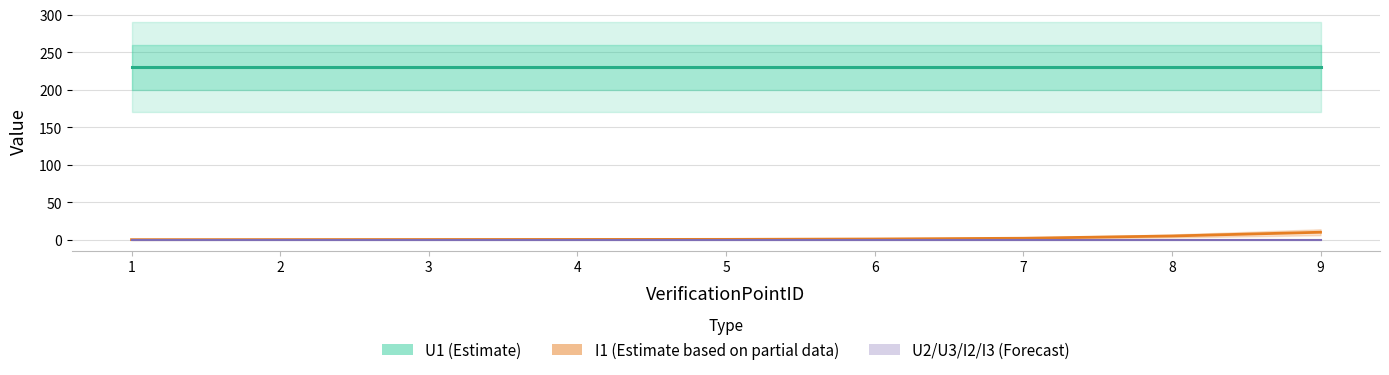

Reading left to right, transcribe all the data shown in this chart.

I1: 1=0.1	2=0.2	3=0.3	4=0.4	5=0.5	6=1.0	7=2.0	8=5.0	9=10.0
U1: 1=230.0	2=230.0	3=230.0	4=230.0	5=230.0	6=230.0	7=230.0	8=230.0	9=230.0
U2: 1=0.0	2=0.0	3=0.0	4=0.0	5=0.0	6=0.0	7=0.0	8=0.0	9=0.0
U3: 1=0.0	2=0.0	3=0.0	4=0.0	5=0.0	6=0.0	7=0.0	8=0.0	9=0.0
I2: 1=0.0	2=0.0	3=0.0	4=0.0	5=0.0	6=0.0	7=0.0	8=0.0	9=0.0
I3: 1=0.0	2=0.0	3=0.0	4=0.0	5=0.0	6=0.0	7=0.0	8=0.0	9=0.0